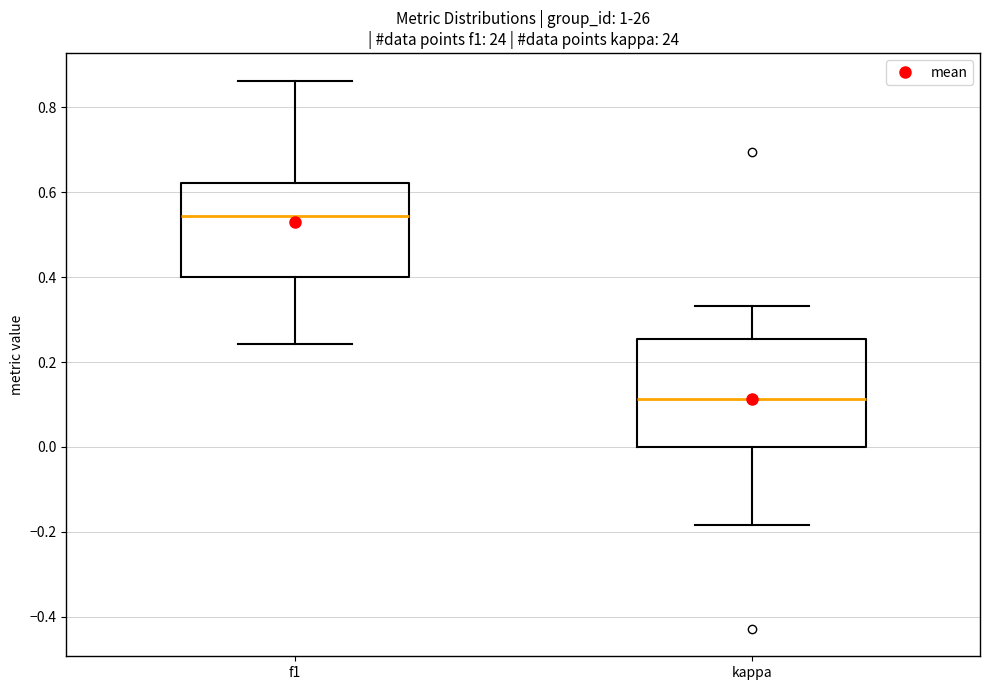

Which box is the tallest, from its lower edge to its upper edge?

kappa